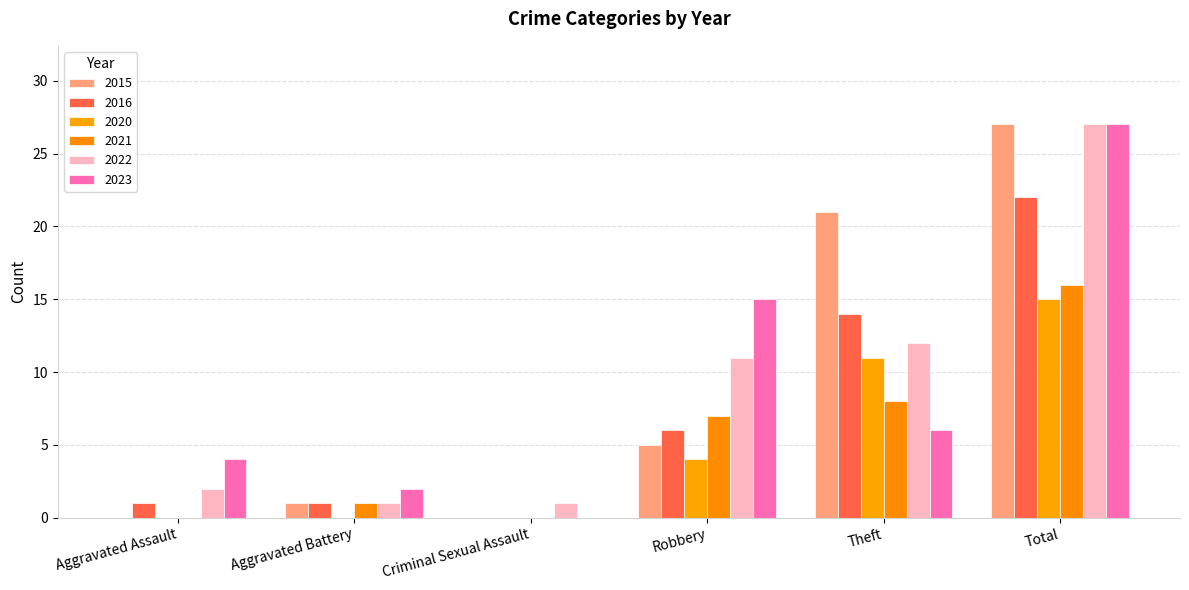

Which series has the largest total across all categories?

2022